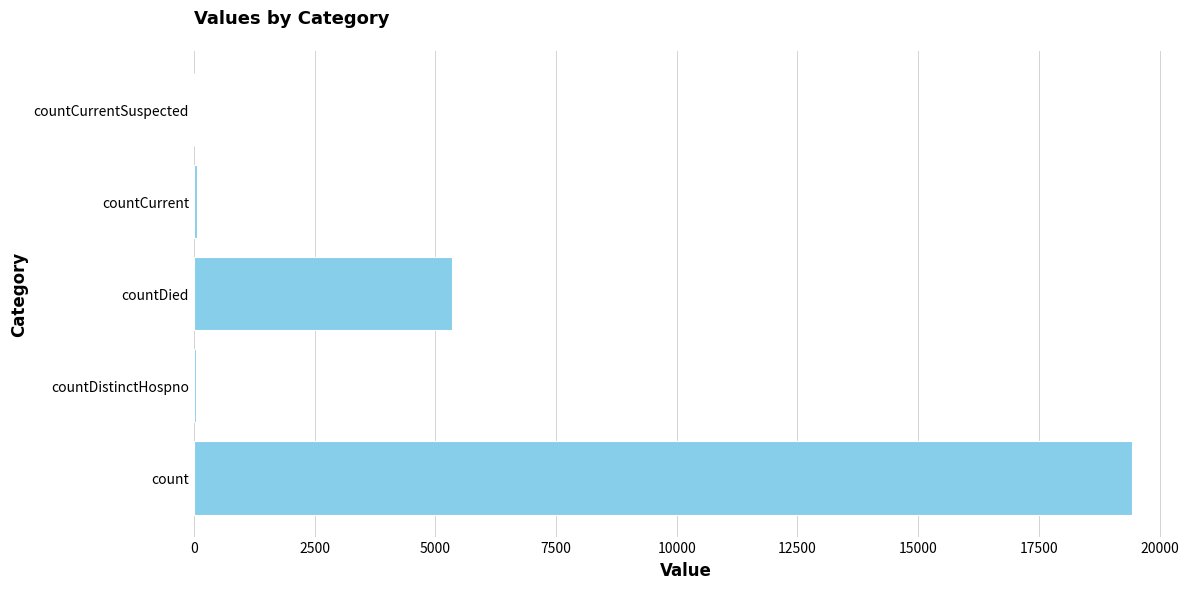

What is the maximum value shown in the chart?

19420